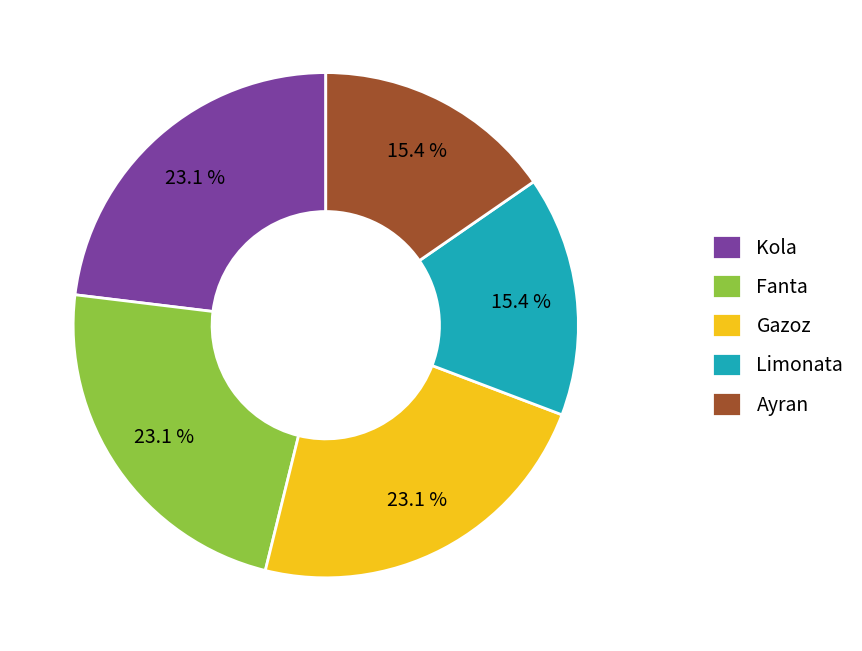

The Ayran slice represents 30% of the pie. True or false?

False